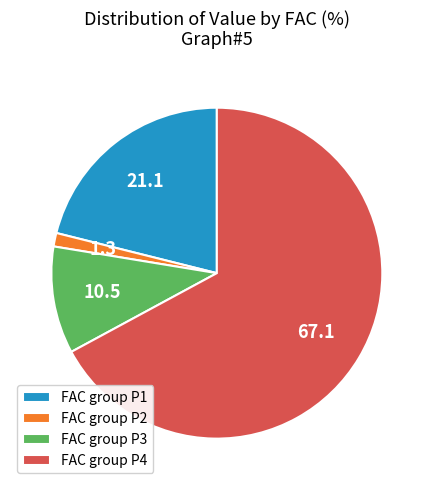

Is the sum of FAC group P2 and FAC group P3 greater than half?

No